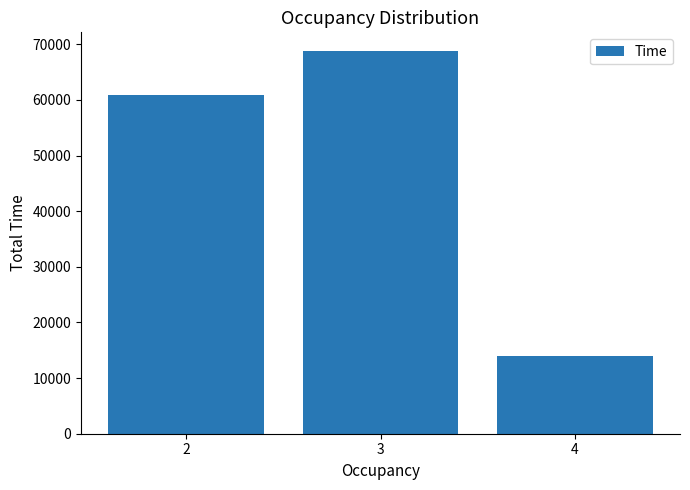

What is the value of the 2nd bar from the left?

68706.3